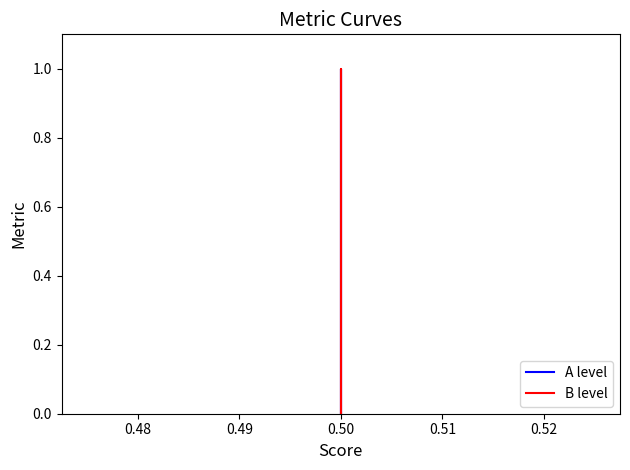

Rank the series by their maximum value, from lowest to highest.

A level, B level